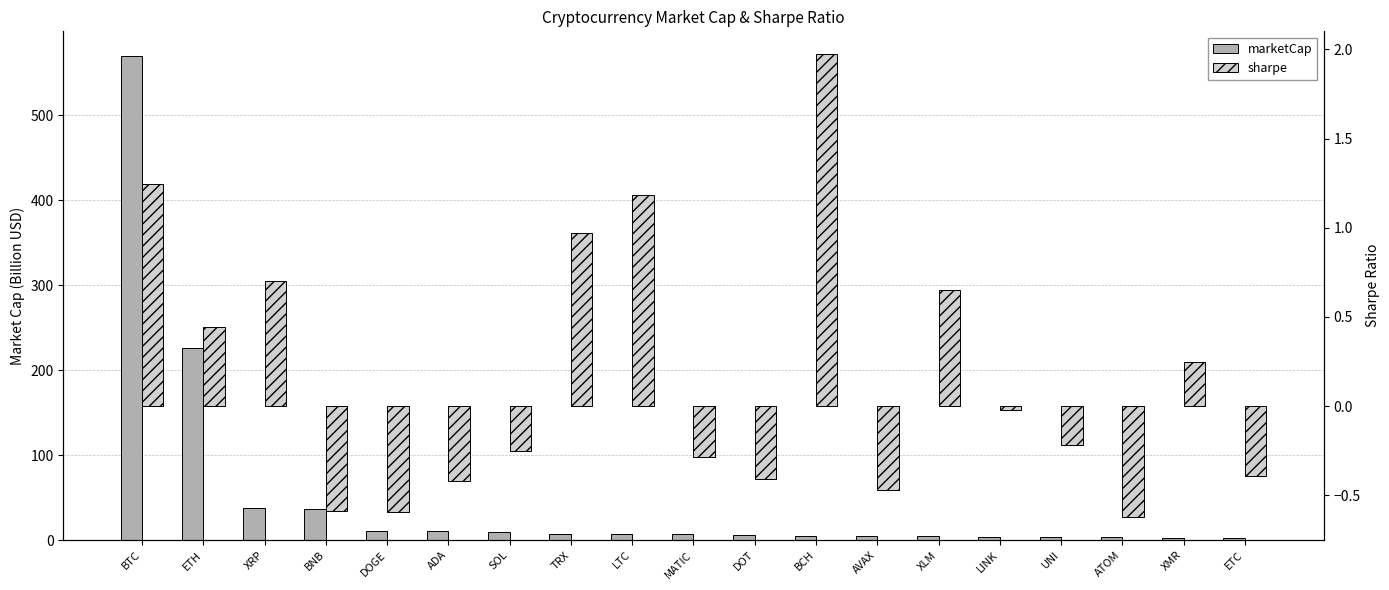

How many values in the sharpe series exceed 0?

8